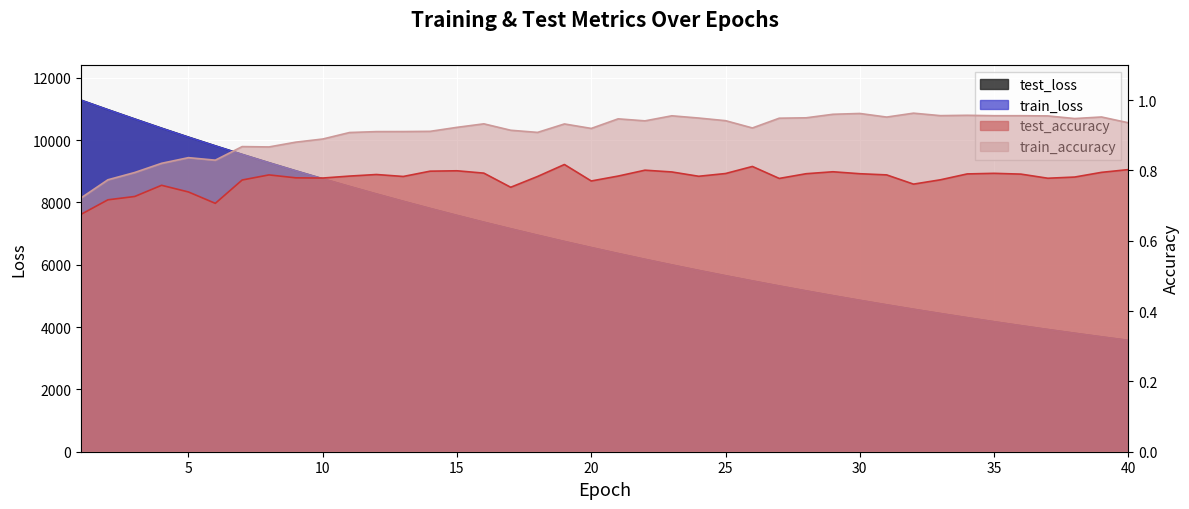

True or false: train_loss and train_accuracy intersect in this chart.

False